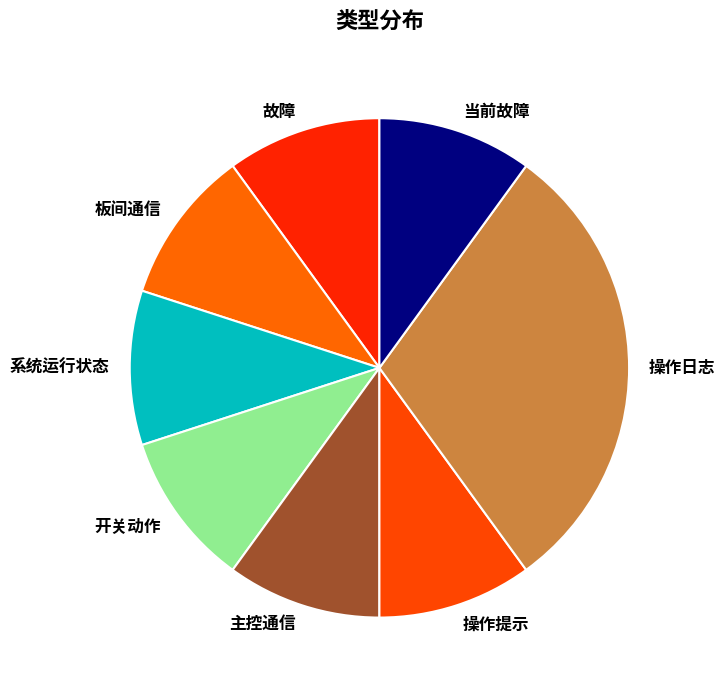

Combined, do 板间通信 and 操作提示 account for over 50%?

No